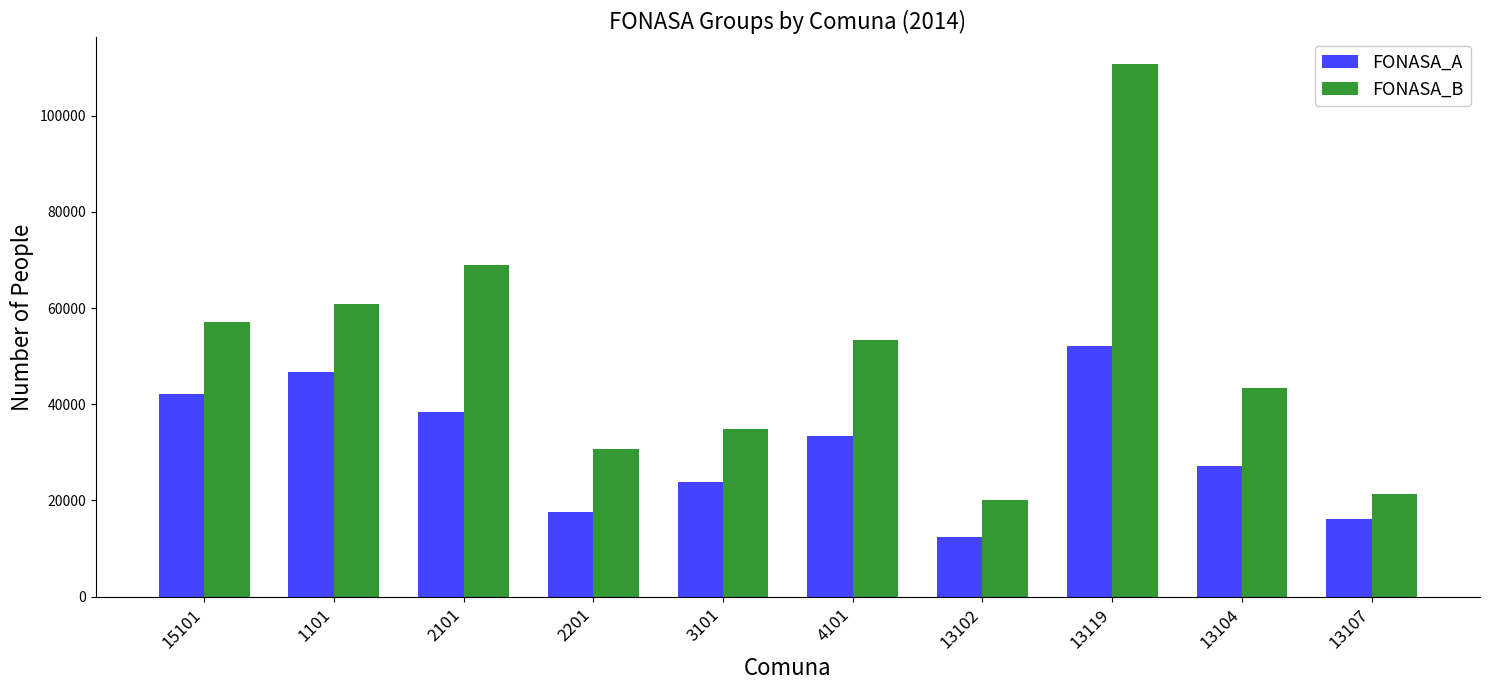

What is the value of the FONASA_B bar at the 4th from the left?

30729